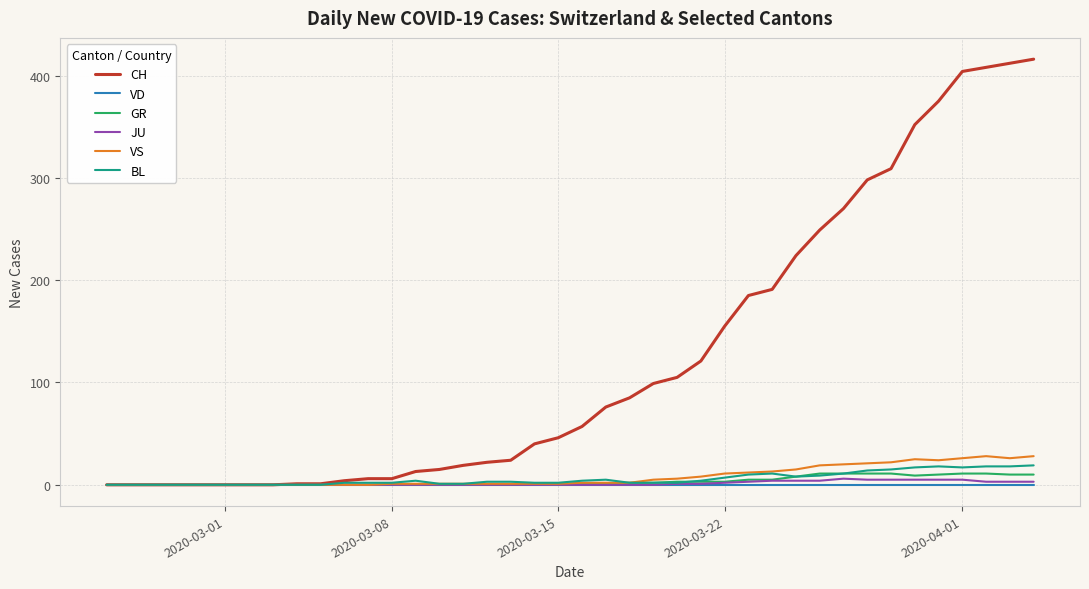

Which series has the largest total across all categories?

CH